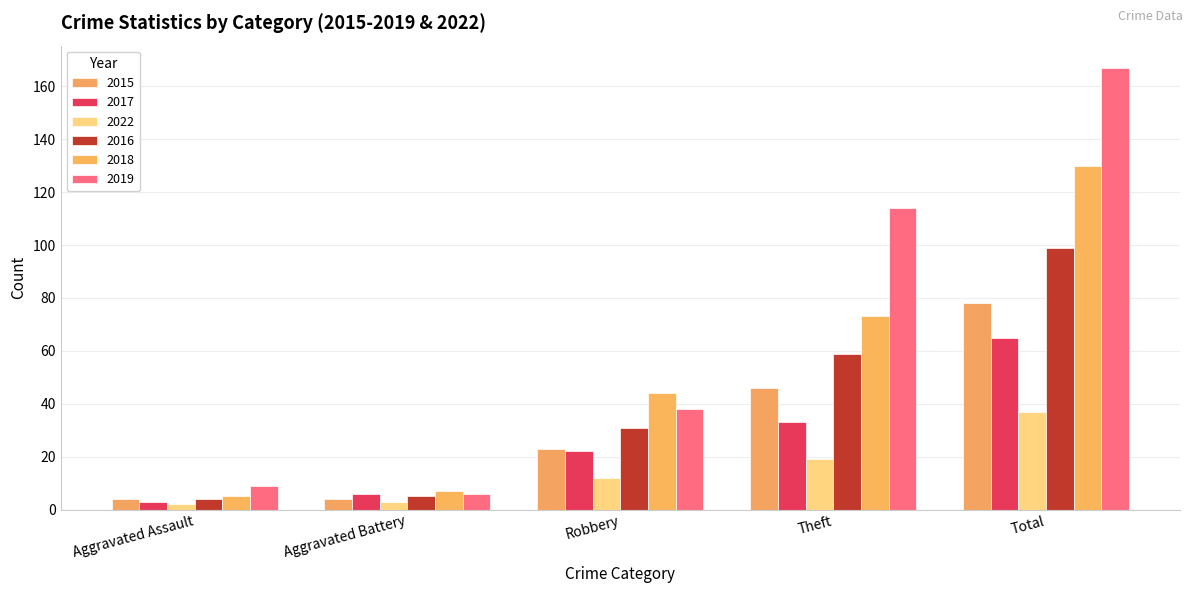

List the series in order of their peak value, lowest first.

2022, 2017, 2015, 2016, 2018, 2019